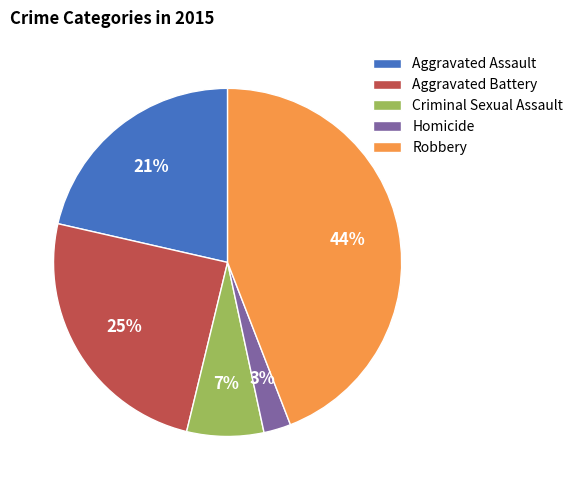

Do Aggravated Assault and Robbery together represent more than half of the pie?

Yes